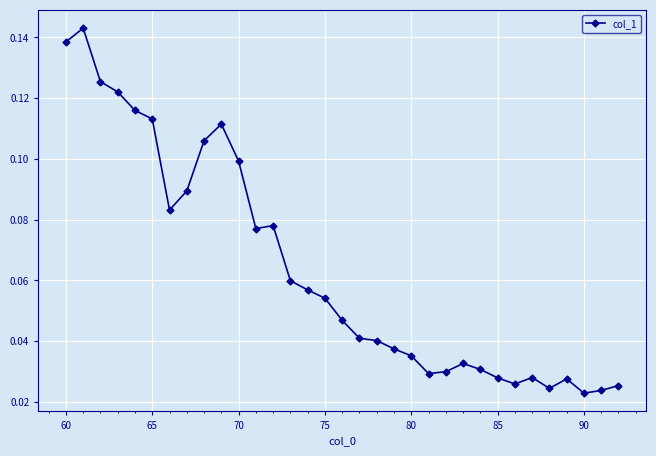

Count the values in the range 0 to 1.

33